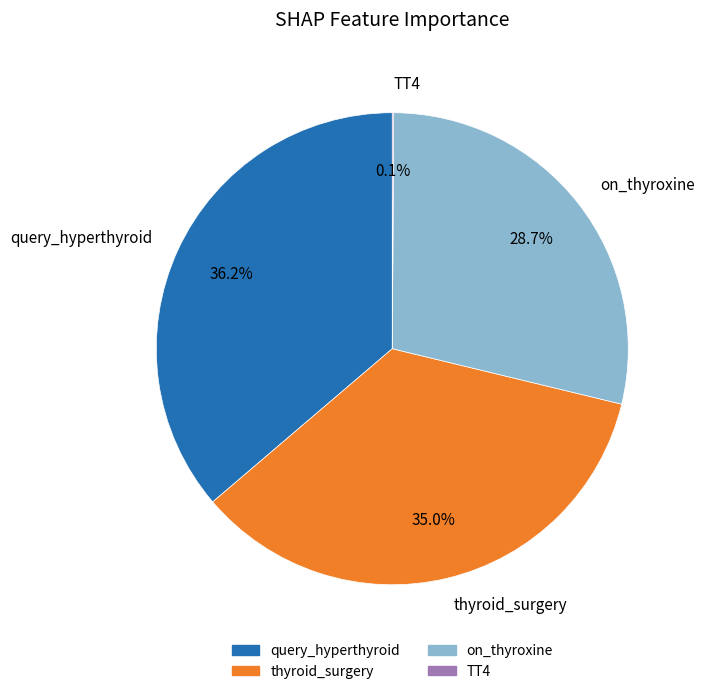

What percentage is NOT represented by on_thyroxine?

71.3%